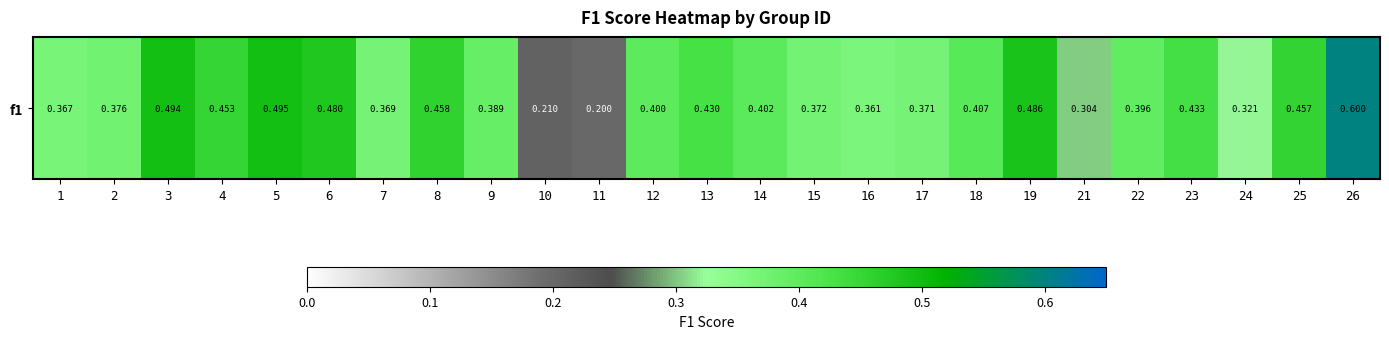

Reading left to right, transcribe all the data shown in this chart.

1=0.4	2=0.4	3=0.5	4=0.5	5=0.5	6=0.5	7=0.4	8=0.5	9=0.4	10=0.2	11=0.2	12=0.4	13=0.4	14=0.4	15=0.4	16=0.4	17=0.4	18=0.4	19=0.5	21=0.3	22=0.4	23=0.4	24=0.3	25=0.5	26=0.6